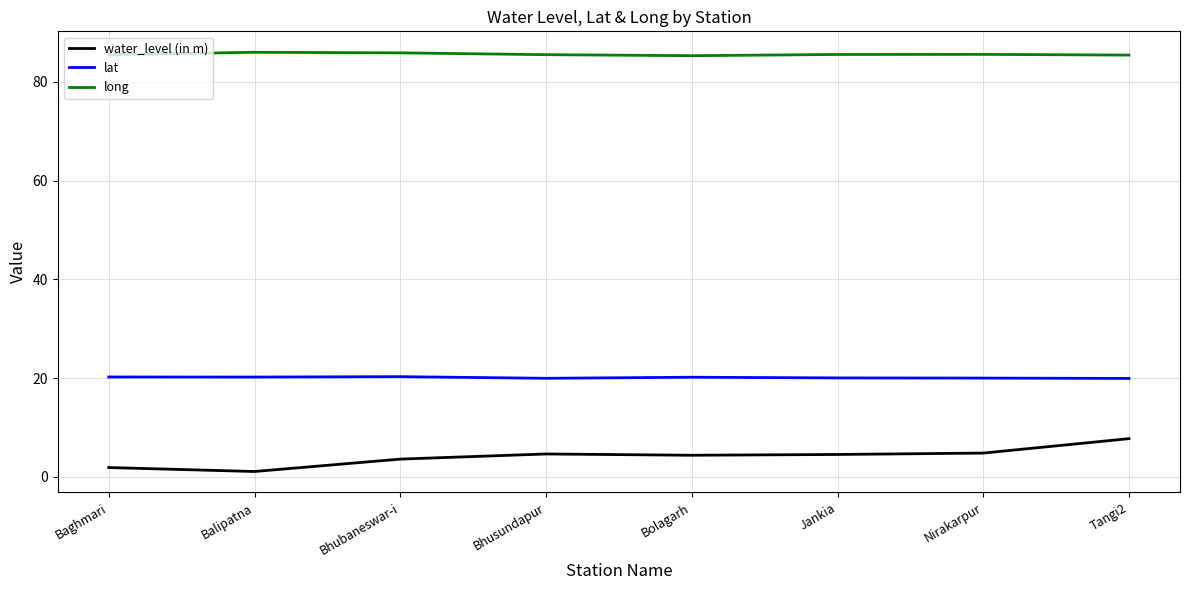

Rank the series at Bolagarh from highest to lowest value.

long, lat, water_level (in m)